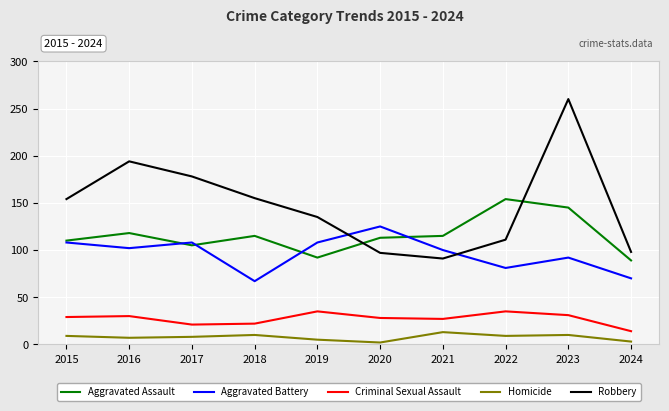

Where is the first local maximum for Aggravated Assault?

2016